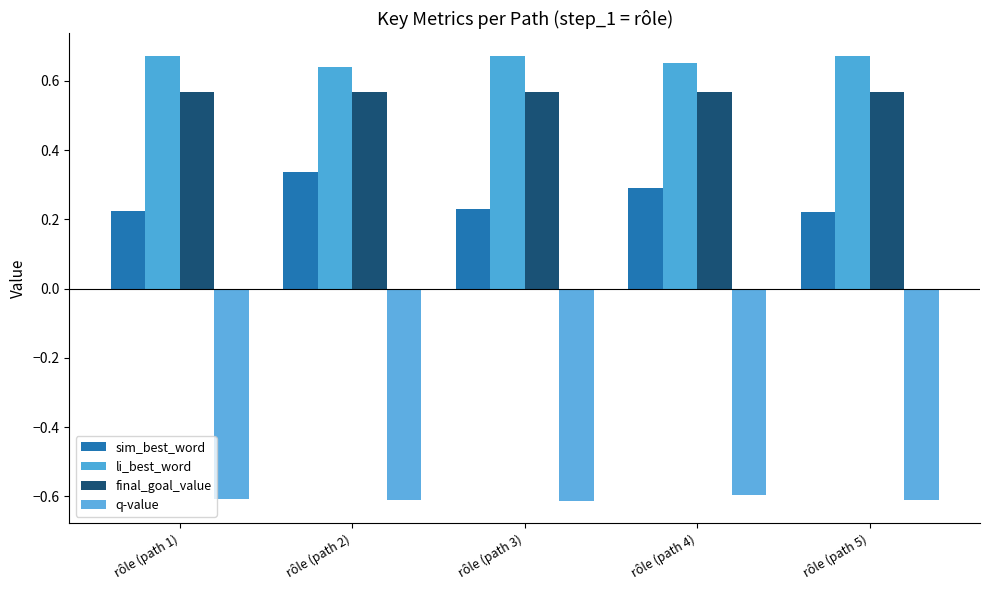

What is the label of the 3rd bar from the right?

rôle (path 3)